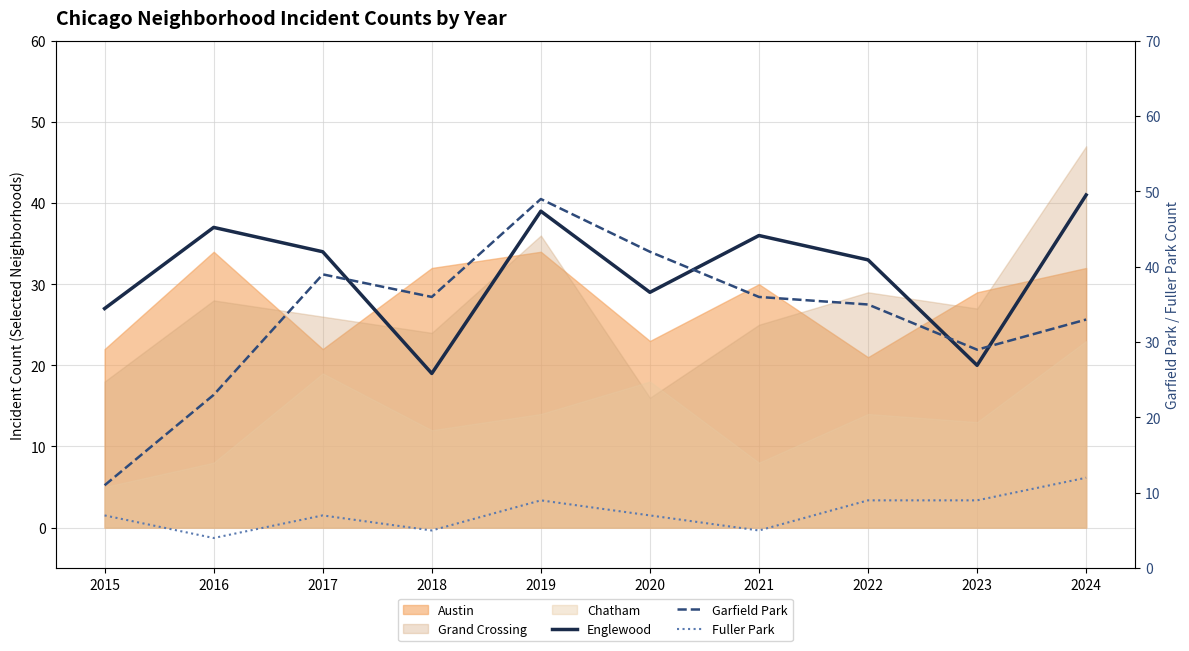

What is the lowest value of the Garfield Park series?

11